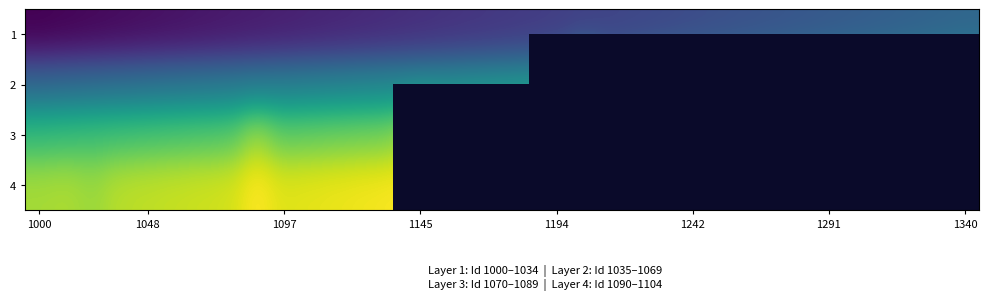

How many 2 values are between 0 and 1?

35